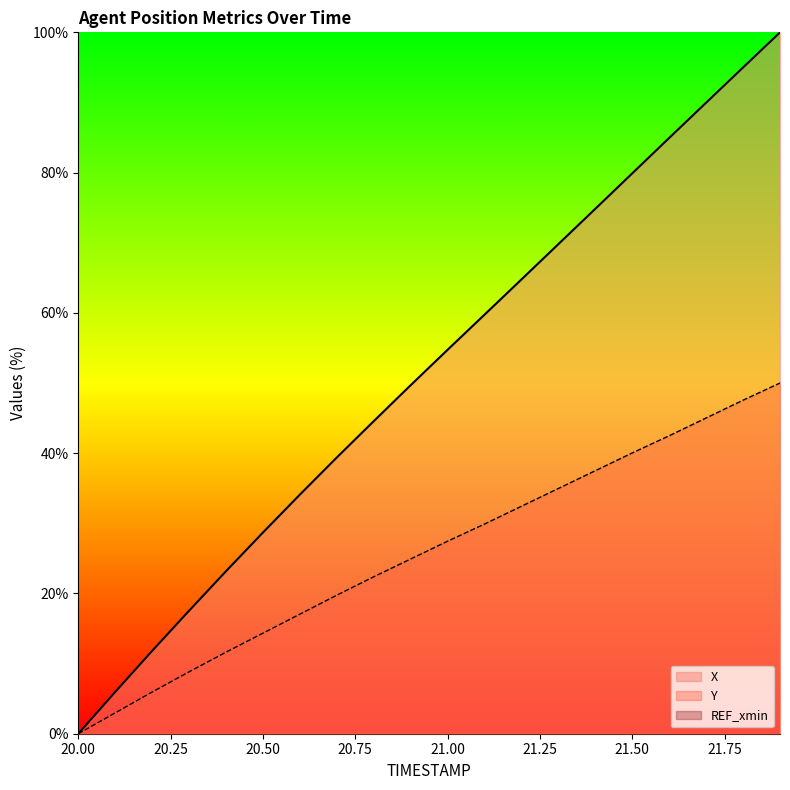

What is the value of the Y point at the 19th from the left?

47.6